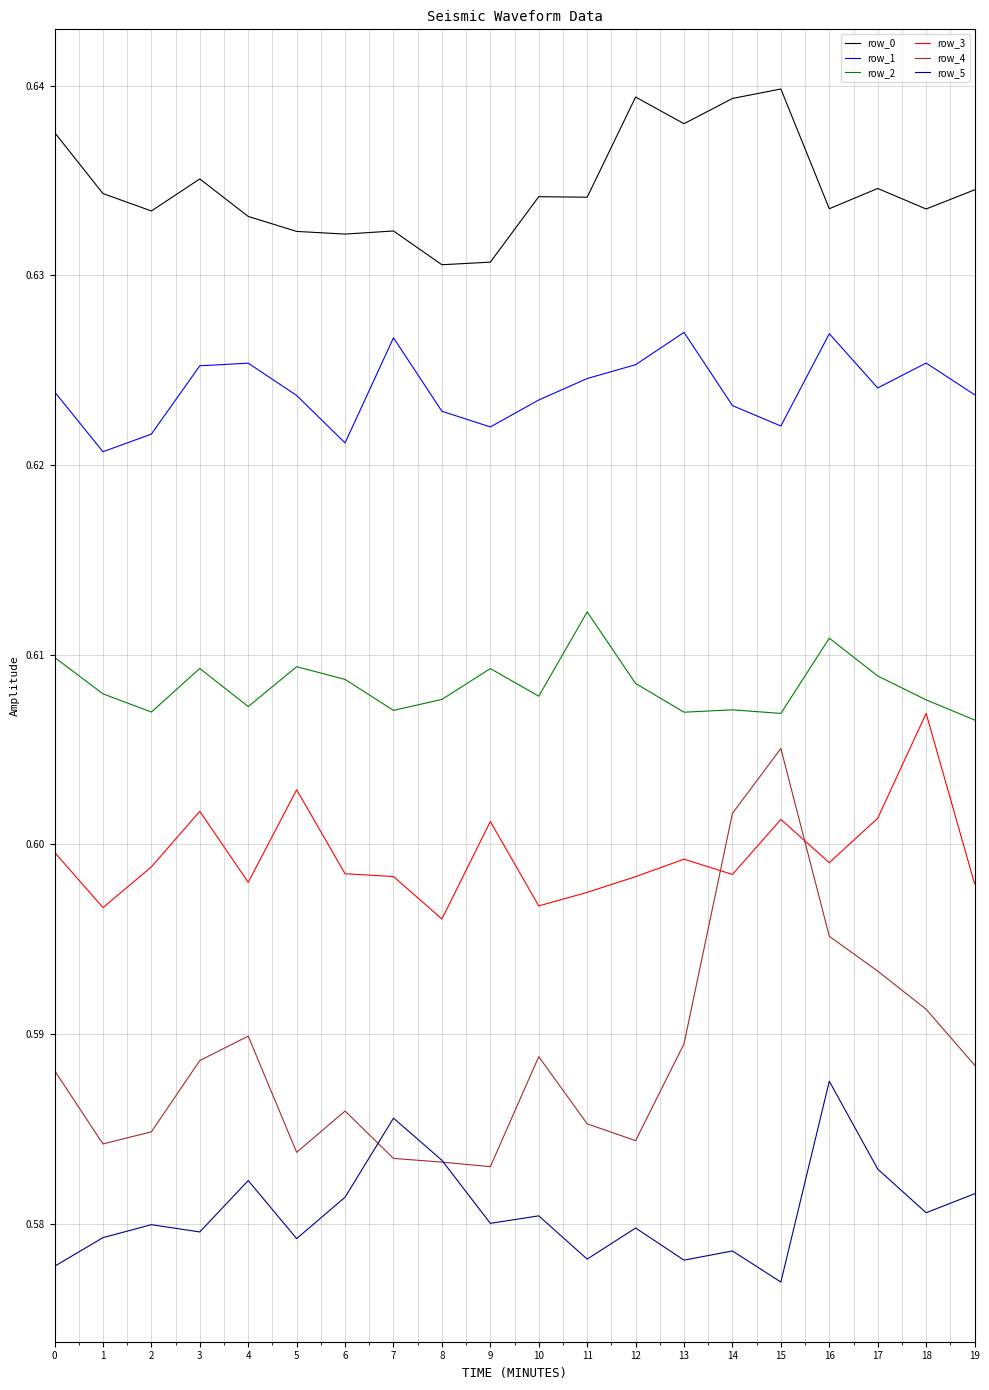

The value of row_5 at 3 is 0.2. True or false?

False